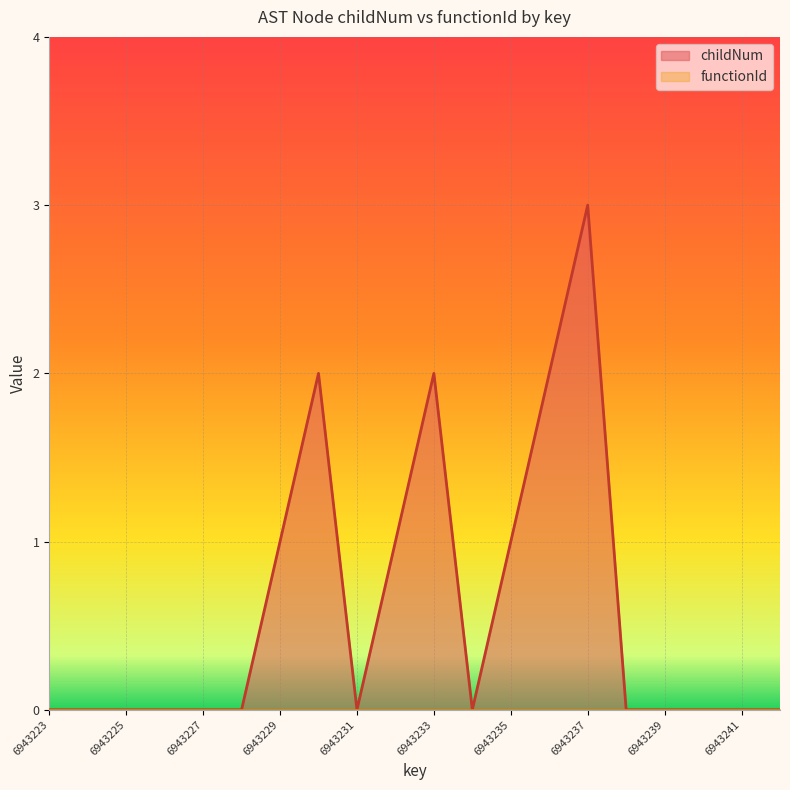

List the labels in order of value, smallest first.

6943223, 6943224, 6943225, 6943226, 6943227, 6943228, 6943231, 6943234, 6943238, 6943239, 6943240, 6943241, 6943242, 6943229, 6943232, 6943235, 6943230, 6943233, 6943236, 6943237